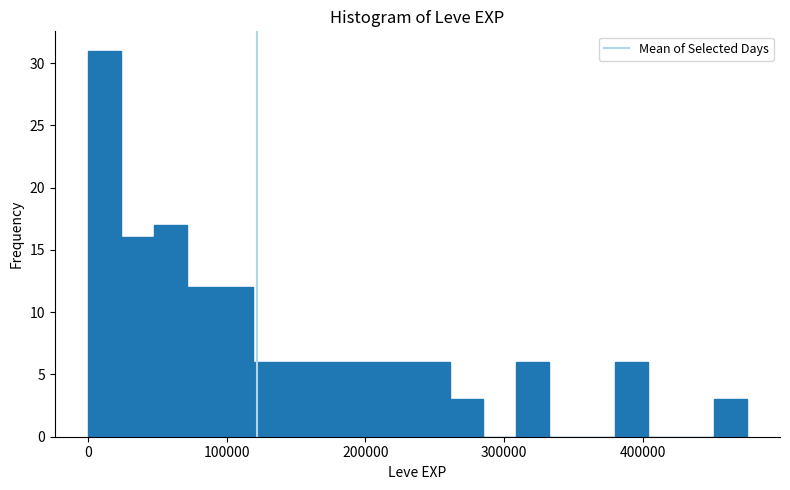

Read against the x-axis, roughly where is the centre of the tallest bar?

10000